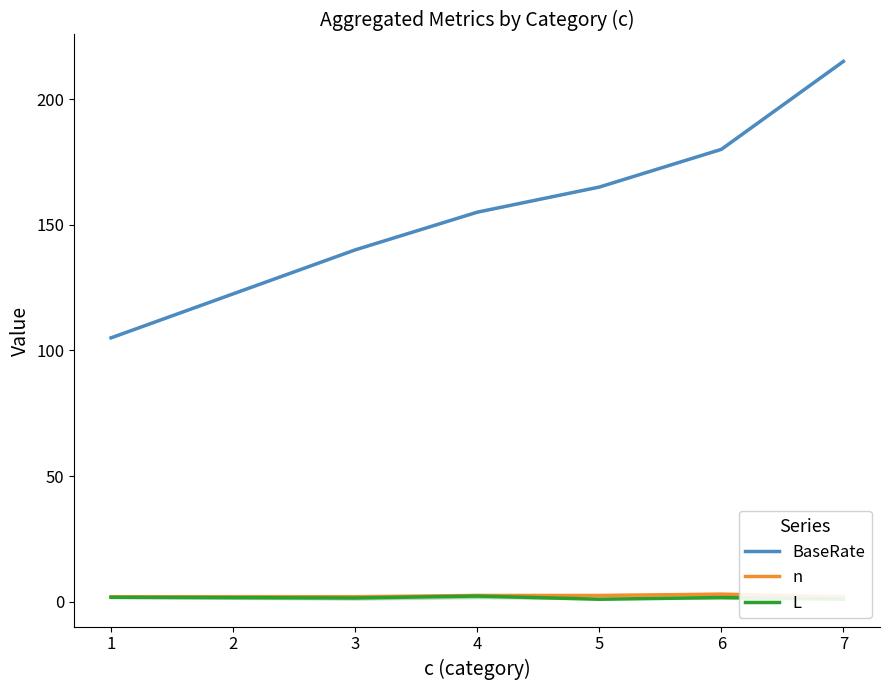

Rank the categories by BaseRate value from lowest to highest.

1, 3, 4, 5, 6, 7